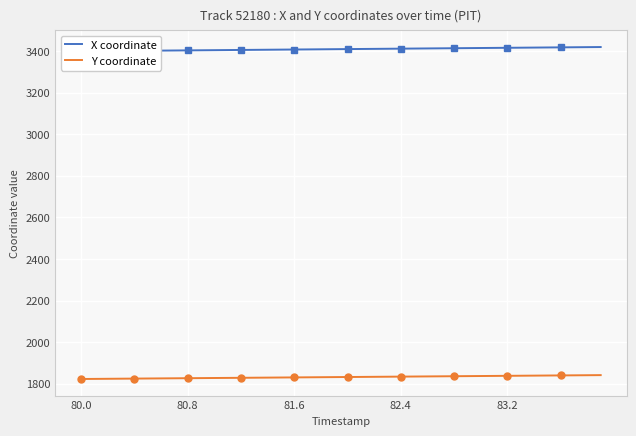

True or false: Y coordinate and X coordinate cross at least once.

False